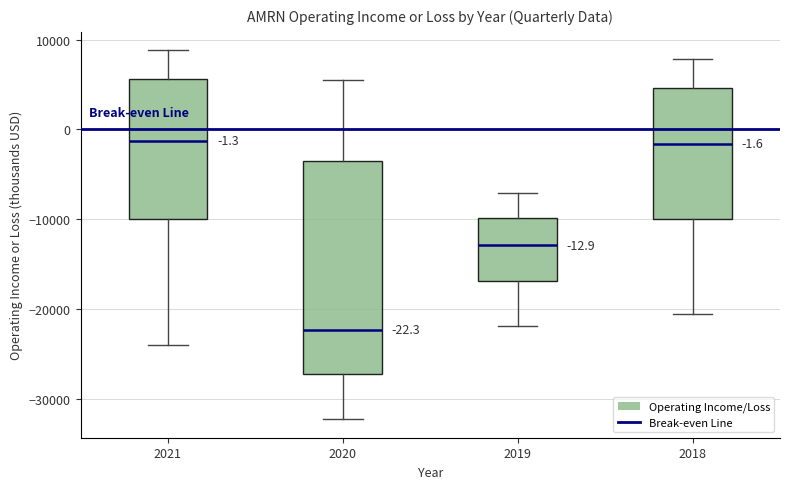

Which box's median line is the lowest?

2020